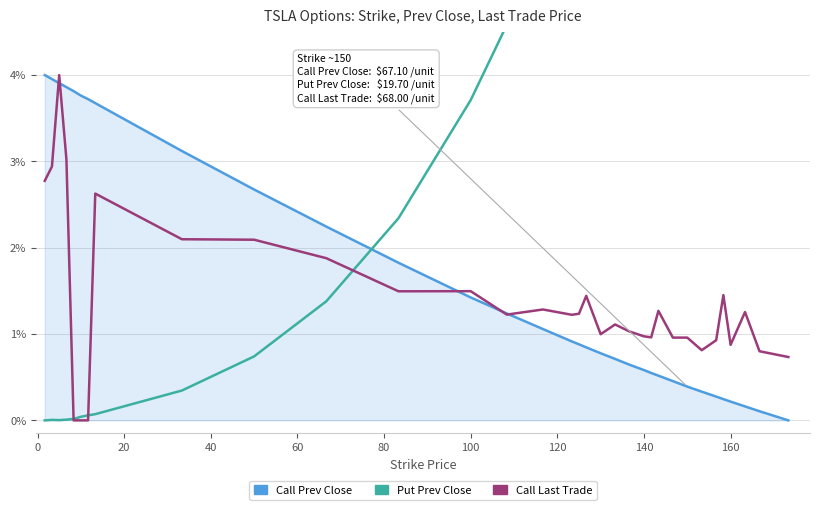

What is the average value of the Put Prev Close series?

6.2